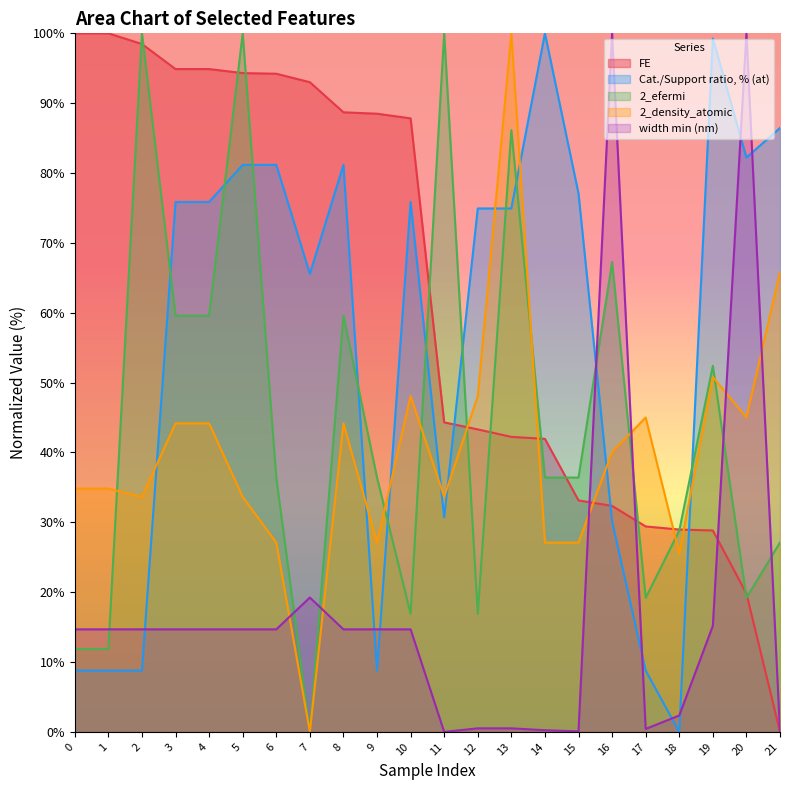

Which series has the widest spread of values?

FE